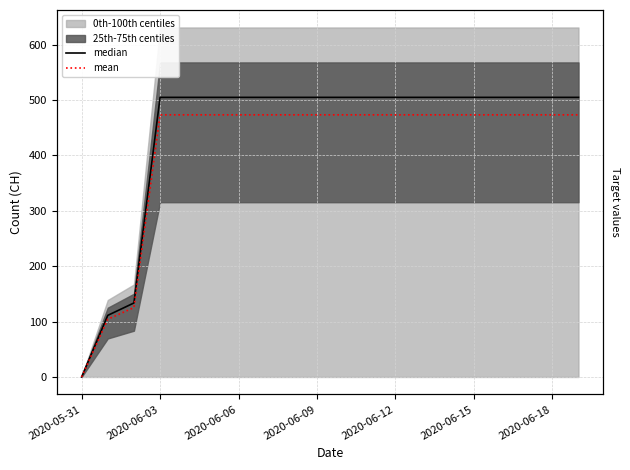

Reading left to right, list all the values displayed in this chart.

median: 0.0	111.2	133.6	504.8	504.8	504.8	504.8	504.8	504.8	504.8	504.8	504.8	504.8	504.8	504.8	504.8	504.8	504.8	504.8	504.8
mean: 0.0	104.2	125.2	473.2	473.2	473.2	473.2	473.2	473.2	473.2	473.2	473.2	473.2	473.2	473.2	473.2	473.2	473.2	473.2	473.2